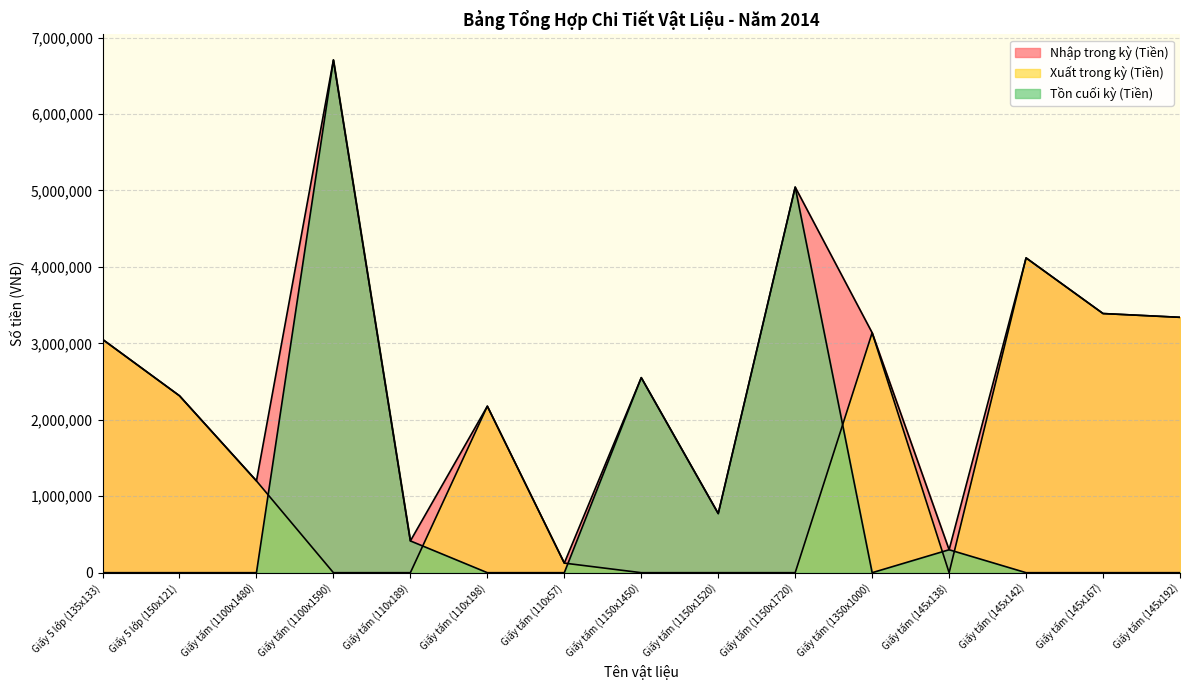

Reading left to right, what are all the values shown in this chart?

Nhập trong kỳ (Tiền): Giấy 5 lớp (135x133)=3052400	Giấy 5 lớp (150x121)=2314200	Giấy tấm (1100x1480)=1200625	Giấy tấm (1100x1590)=6707350	Giấy tấm (110x189)=415800	Giấy tấm (110x198)=2178000	Giấy tấm (110x57)=125400	Giấy tấm (1150x1450)=2551350	Giấy tấm (1150x1520)=773475	Giấy tấm (1150x1720)=5044000	Giấy tấm (1350x1000)=3138750	Giấy tấm (145x138)=300150	Giấy tấm (145x142)=4118000	Giấy tấm (145x167)=3390100	Giấy tấm (145x192)=3340800
Xuất trong kỳ (Tiền): Giấy 5 lớp (135x133)=3052400	Giấy 5 lớp (150x121)=2314200	Giấy tấm (1100x1480)=1200625	Giấy tấm (1100x1590)=0	Giấy tấm (110x189)=0	Giấy tấm (110x198)=2178000	Giấy tấm (110x57)=125400	Giấy tấm (1150x1450)=0	Giấy tấm (1150x1520)=0	Giấy tấm (1150x1720)=0	Giấy tấm (1350x1000)=3138750	Giấy tấm (145x138)=0	Giấy tấm (145x142)=4118000	Giấy tấm (145x167)=3390100	Giấy tấm (145x192)=3340800
Tồn cuối kỳ (Tiền): Giấy 5 lớp (135x133)=0	Giấy 5 lớp (150x121)=0	Giấy tấm (1100x1480)=0	Giấy tấm (1100x1590)=6707350	Giấy tấm (110x189)=415800	Giấy tấm (110x198)=0	Giấy tấm (110x57)=0	Giấy tấm (1150x1450)=2551350	Giấy tấm (1150x1520)=773475	Giấy tấm (1150x1720)=5044000	Giấy tấm (1350x1000)=0	Giấy tấm (145x138)=300150	Giấy tấm (145x142)=0	Giấy tấm (145x167)=0	Giấy tấm (145x192)=0